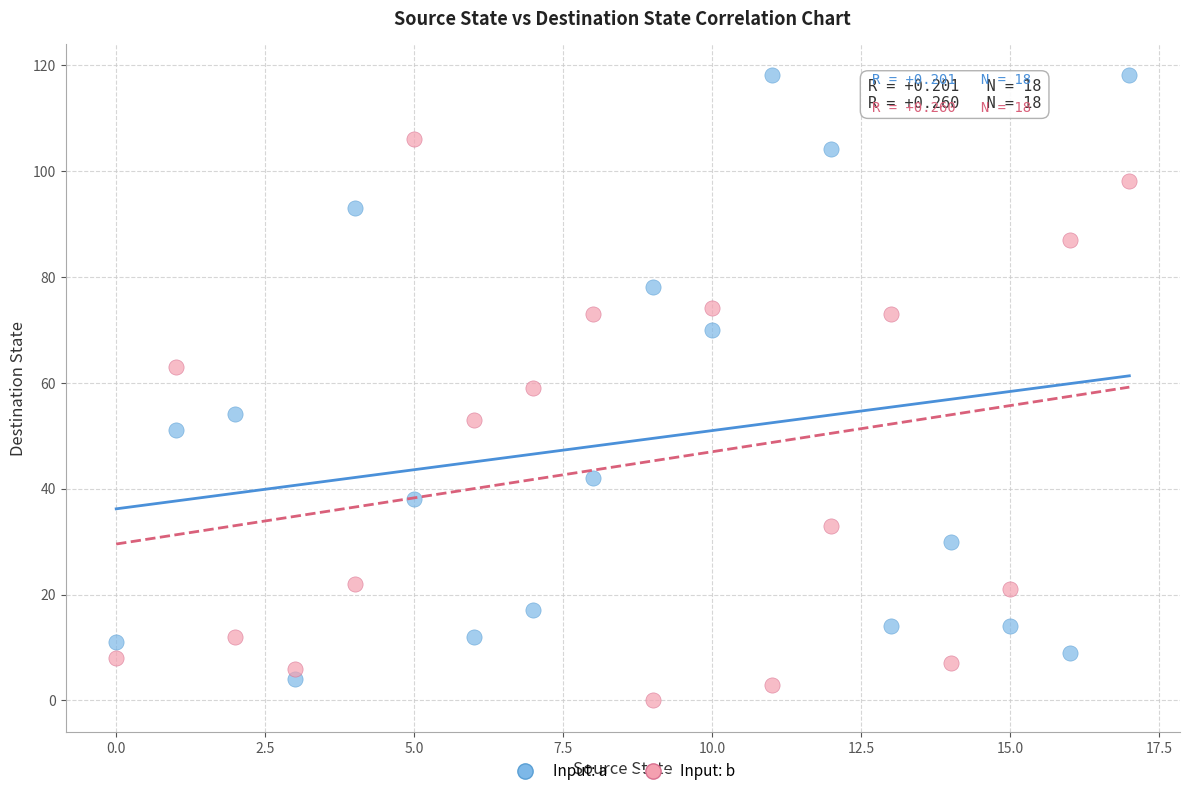

Across all data points, what is the range of Y values (max minus min)?

118